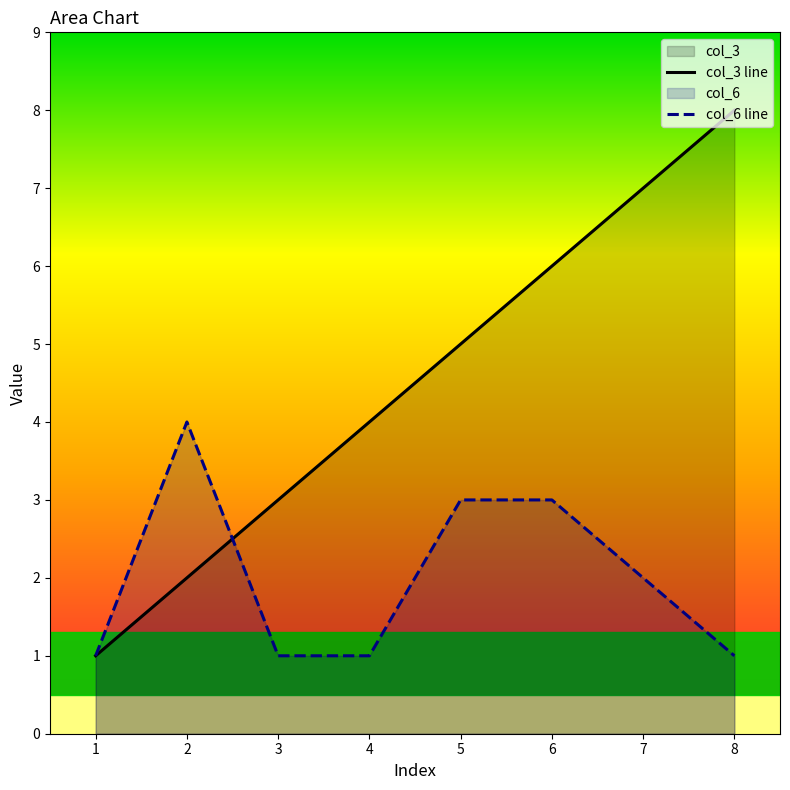

How many lines are shown in the chart?

2